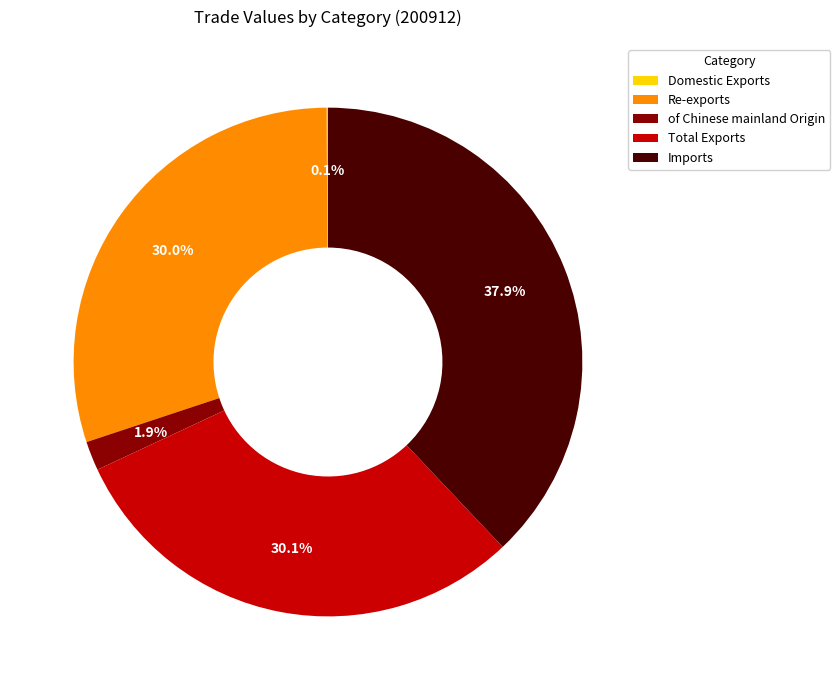

To the nearest percent, what percentage of the pie is Imports?

38%